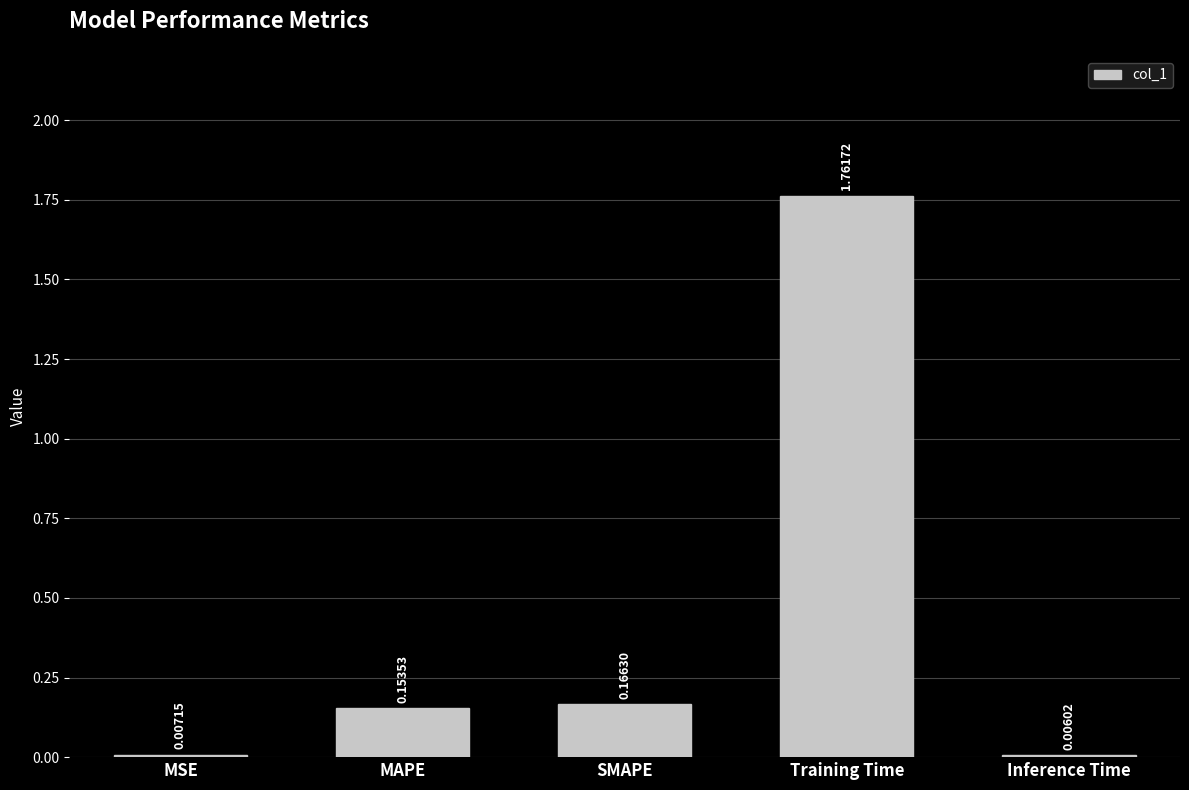

Which label corresponds to the largest value in the chart?

Training Time